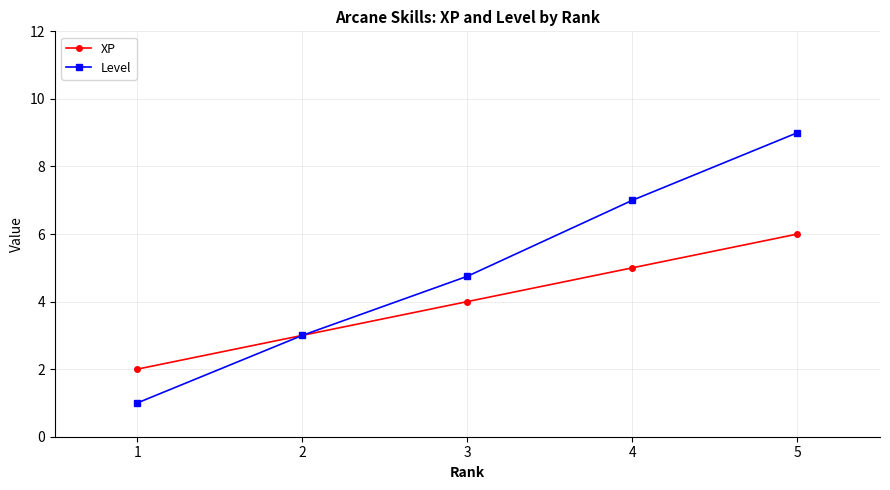

What is the difference between the XP values at 1 and 3?

2.0